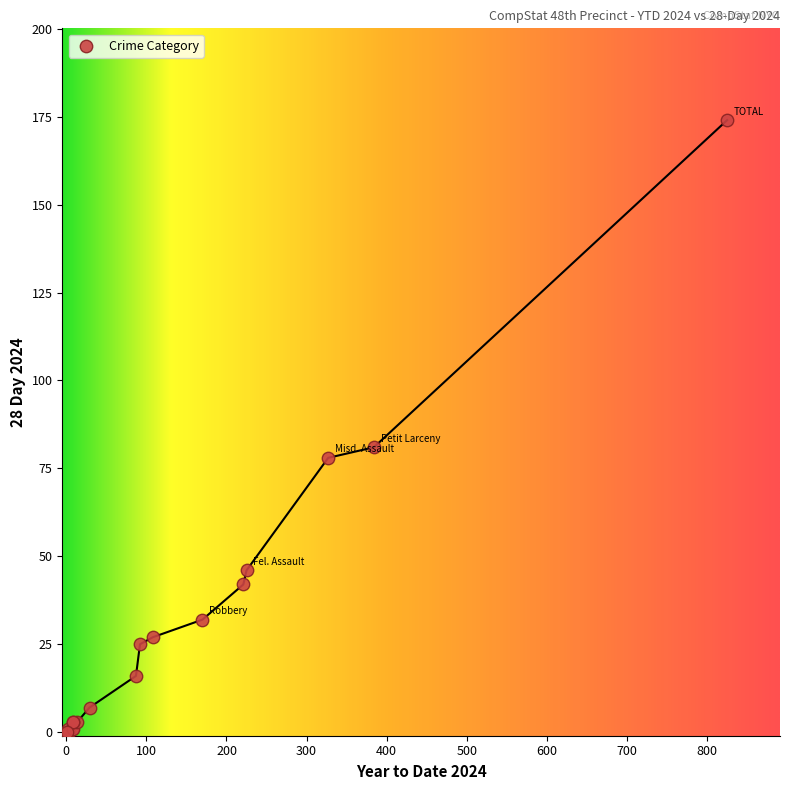

What Y value in the scatter plot is closest to 87?

81